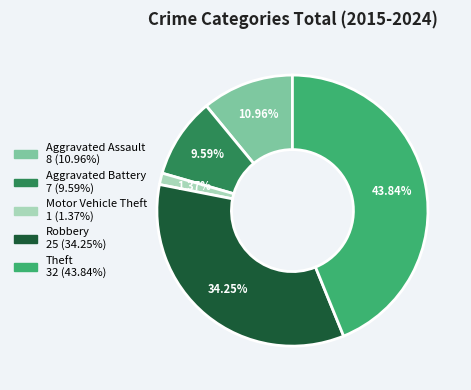

Which slice is the largest?

Theft